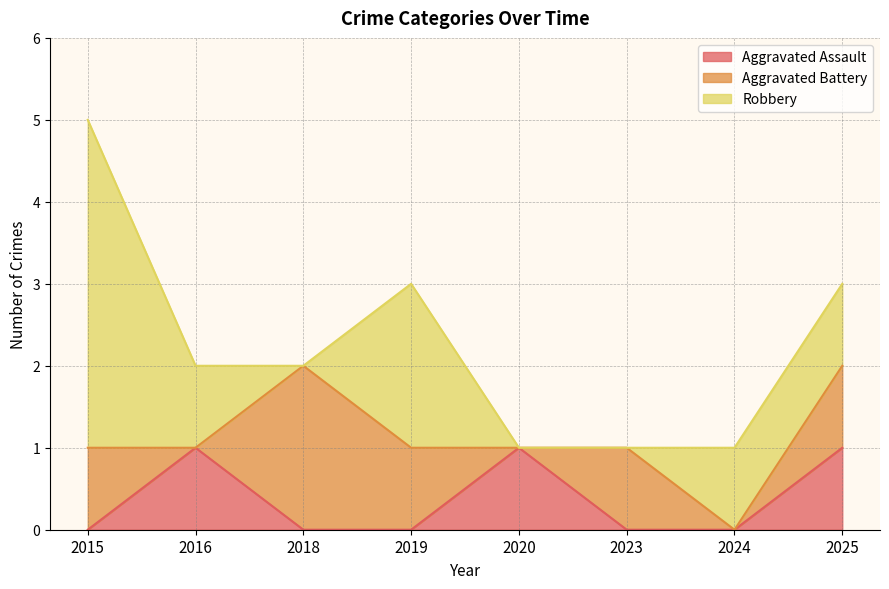

Is it true that Robbery equals 0 at 2025?

False